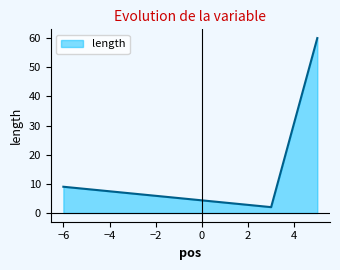

What is the average value?

24